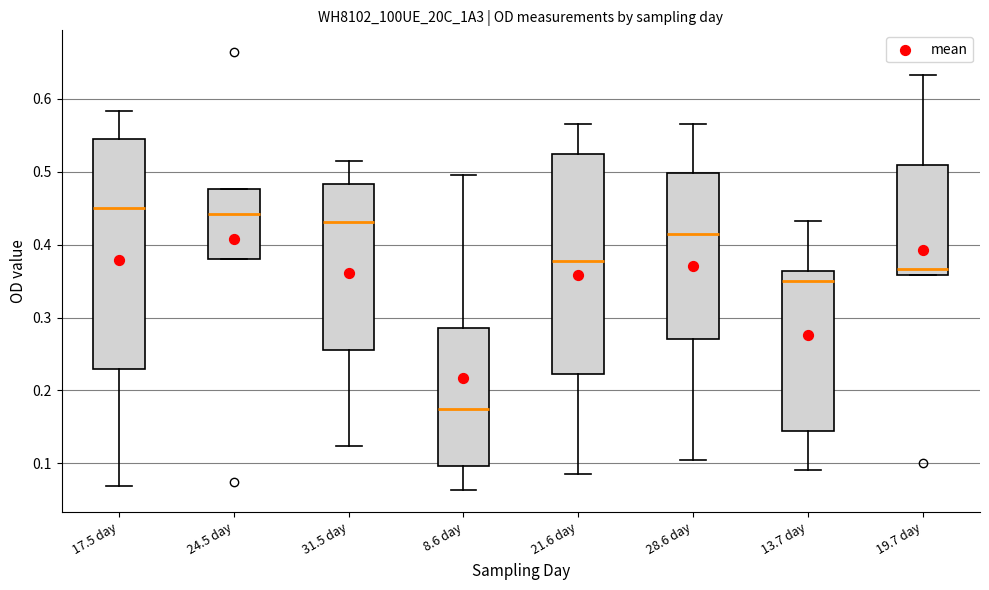

Where does the upper whisker of the box for 8.6 day end on the y-axis? The values are not printed on the chart, so give them approximately, as read against the axis.

0.50